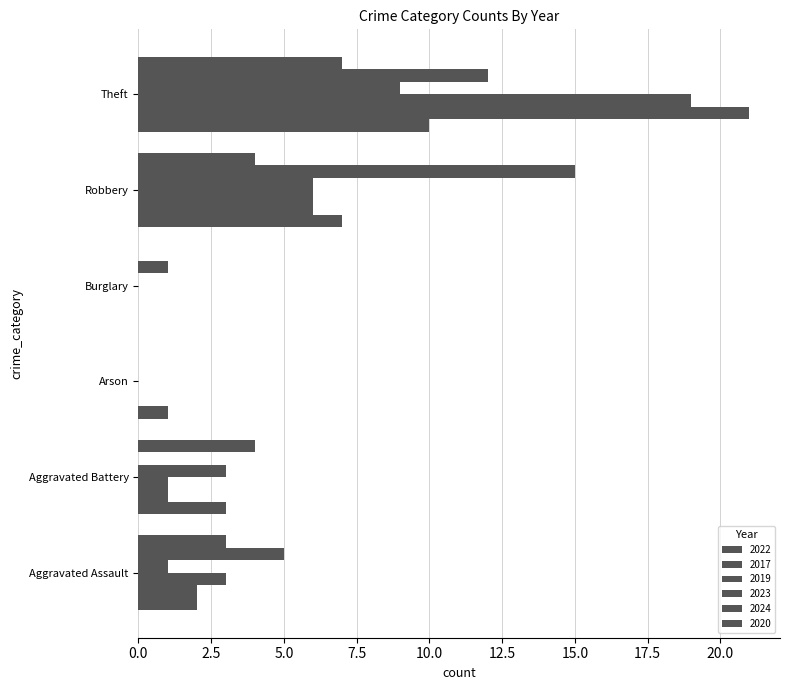

How many categories are shown in the chart?

6